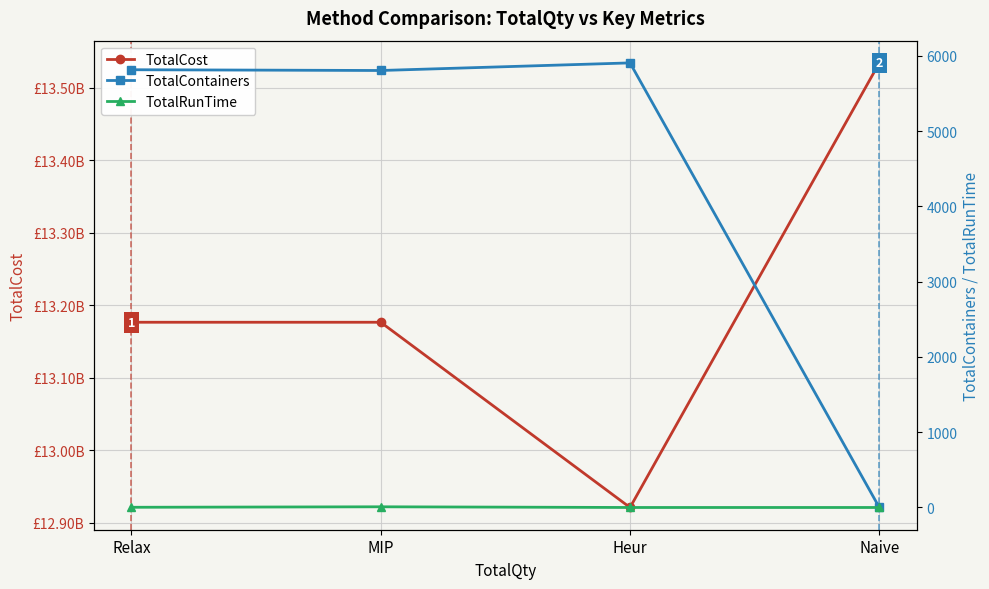

What is the sum of the TotalRunTime values at Naive and MIP?

9.3